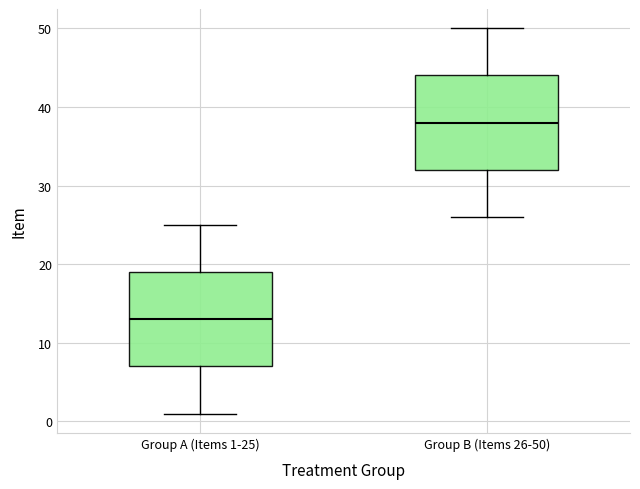

Reading left to right, transcribe this box plot: for each box, give where its median line is, the range the box spans, and where its two whiskers end, as read against the y-axis. The values are not printed on the chart, so give them approximately, as read against the axis.

Group A (Items 1-25): median 13, box 7 to 19, whiskers 1 to 25
Group B (Items 26-50): median 38, box 32 to 44, whiskers 26 to 50